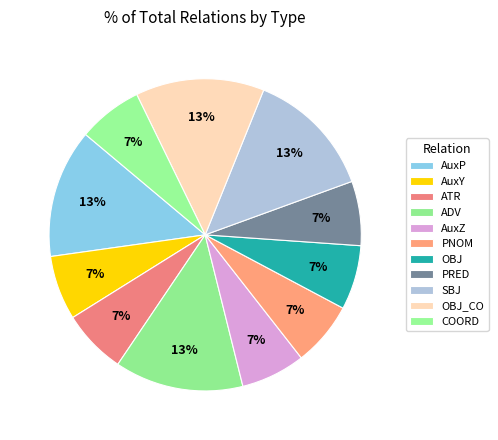

Count the number of slices in the pie.

11